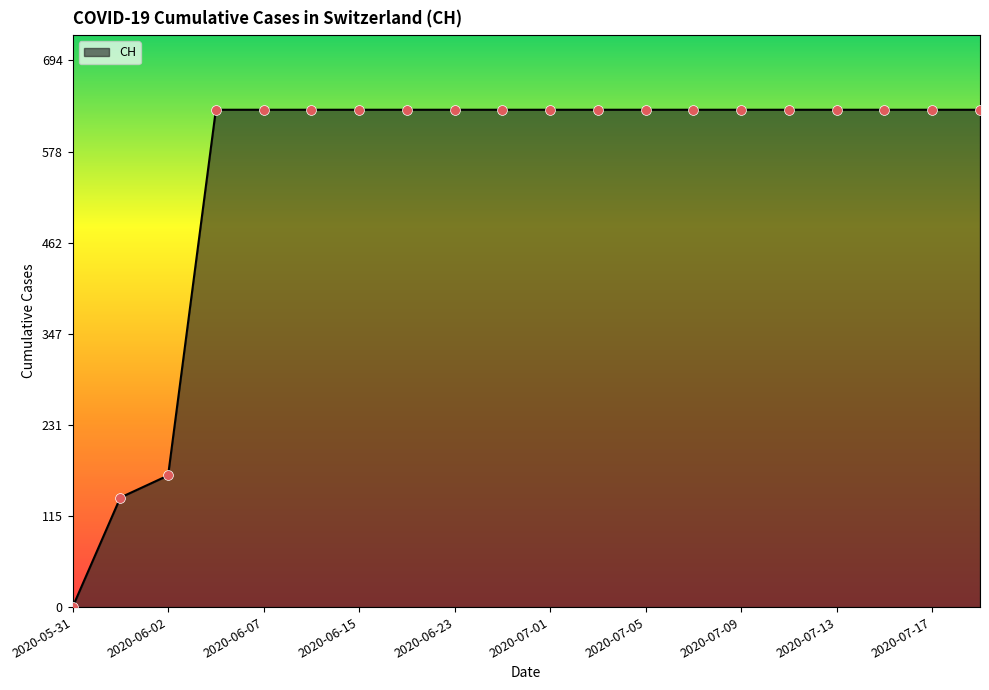

What is the greatest value displayed?

631